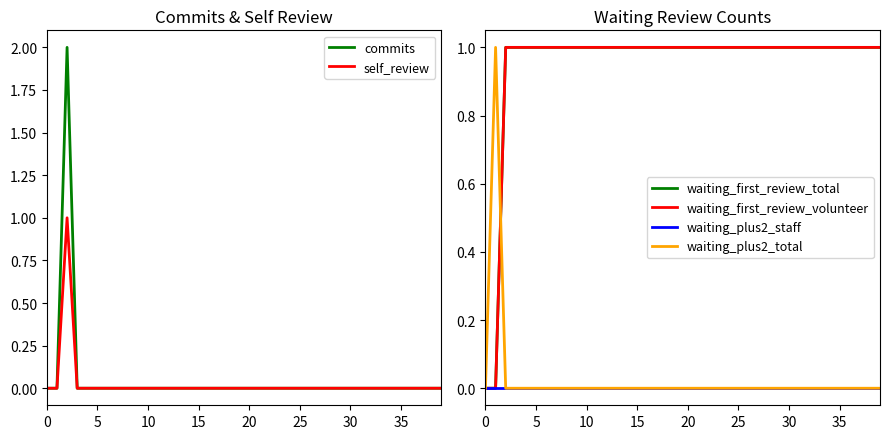

Count the number of data series in this chart.

6